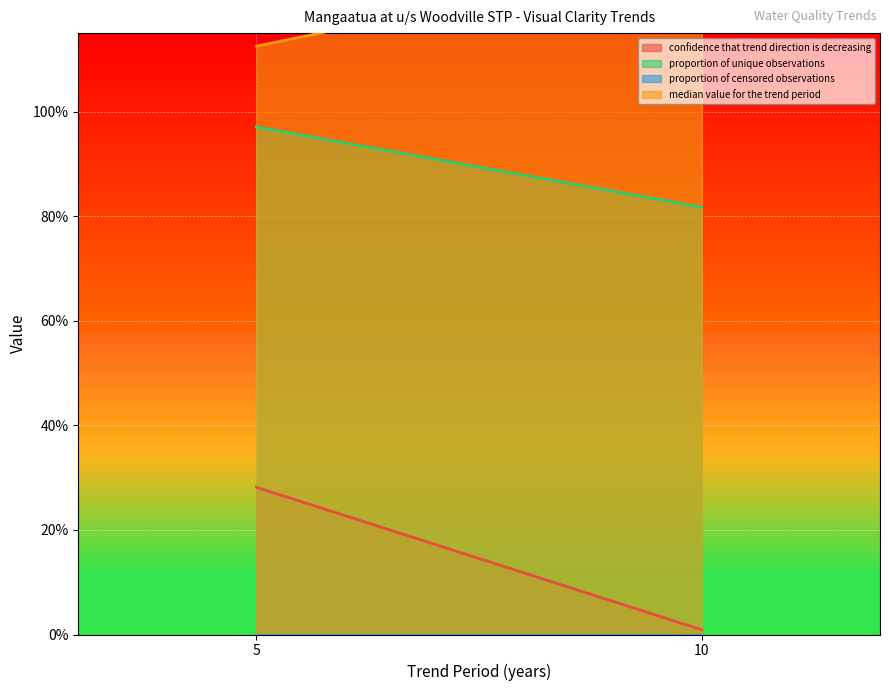

Reading right to left, what are all the values shown in this chart?

confidence that trend direction is decreasing: 10=0.0	5=0.3
proportion of unique observations: 10=0.8	5=1.0
proportion of censored observations: 10=0.0	5=0.0
median value for the trend period: 10=1.3	5=1.1